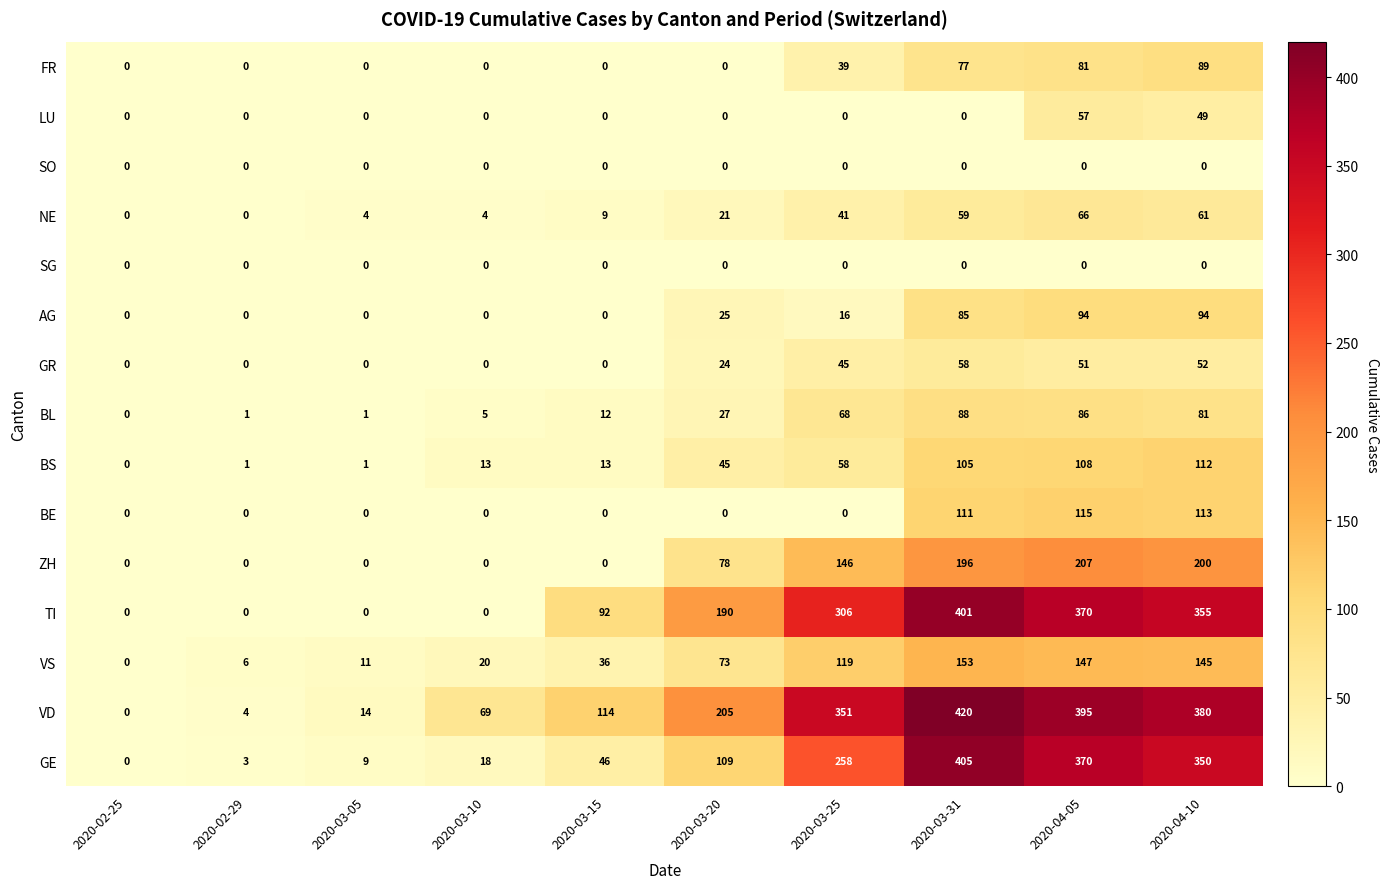

Which series has the widest spread of values?

VD